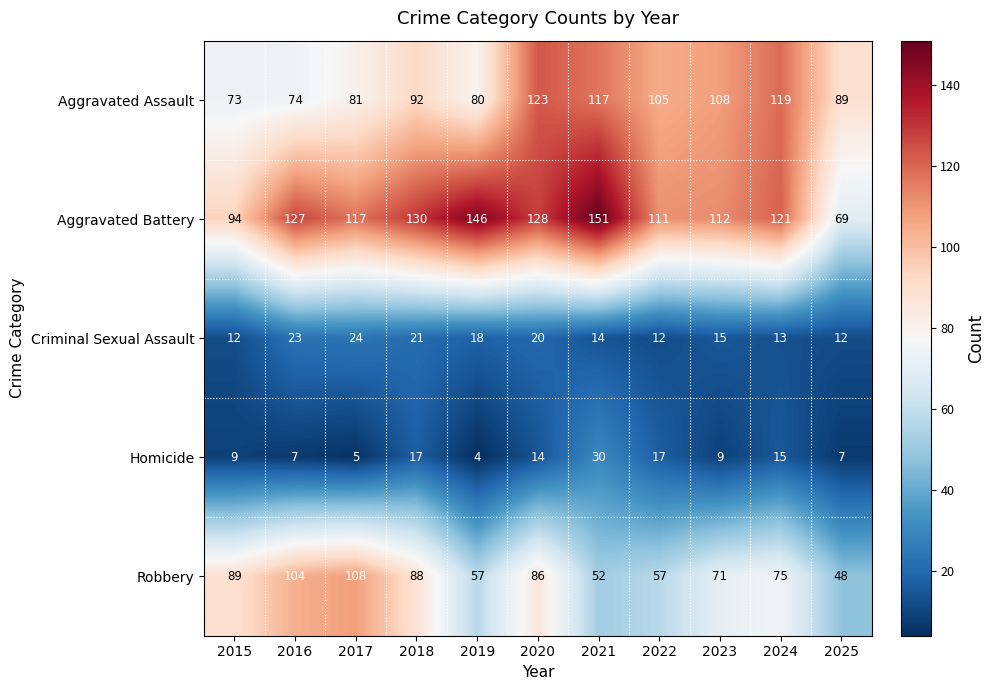

Is it true that Robbery equals 71 at 2023?

True